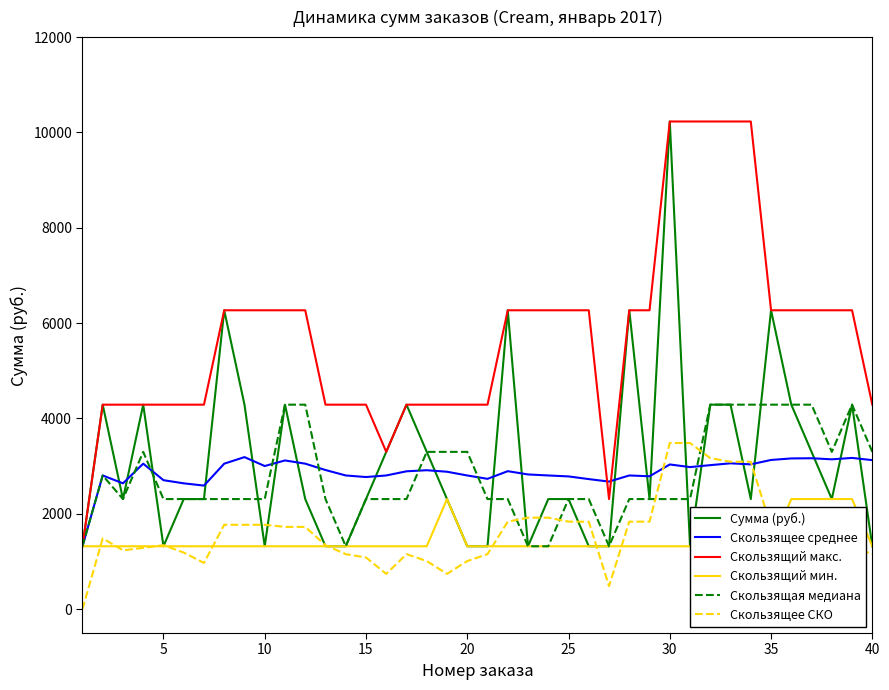

How many times do Скользящее СКО and Сумма (руб.) cross each other?

14